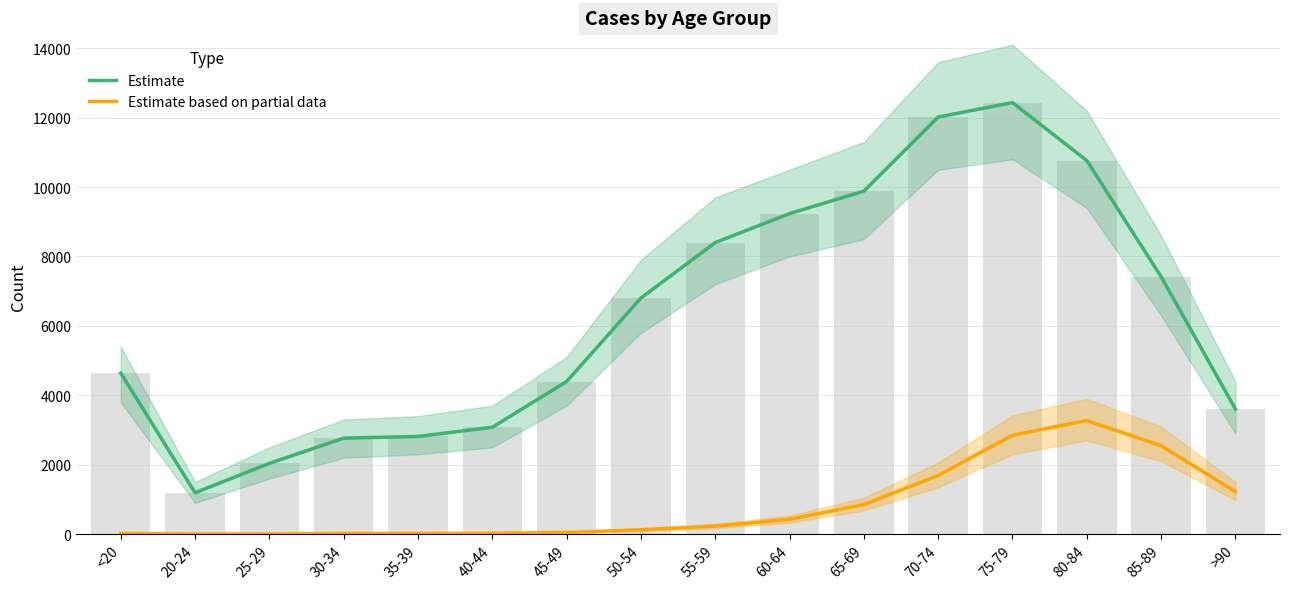

Which has a higher value, 25-29 or 30-34?

30-34